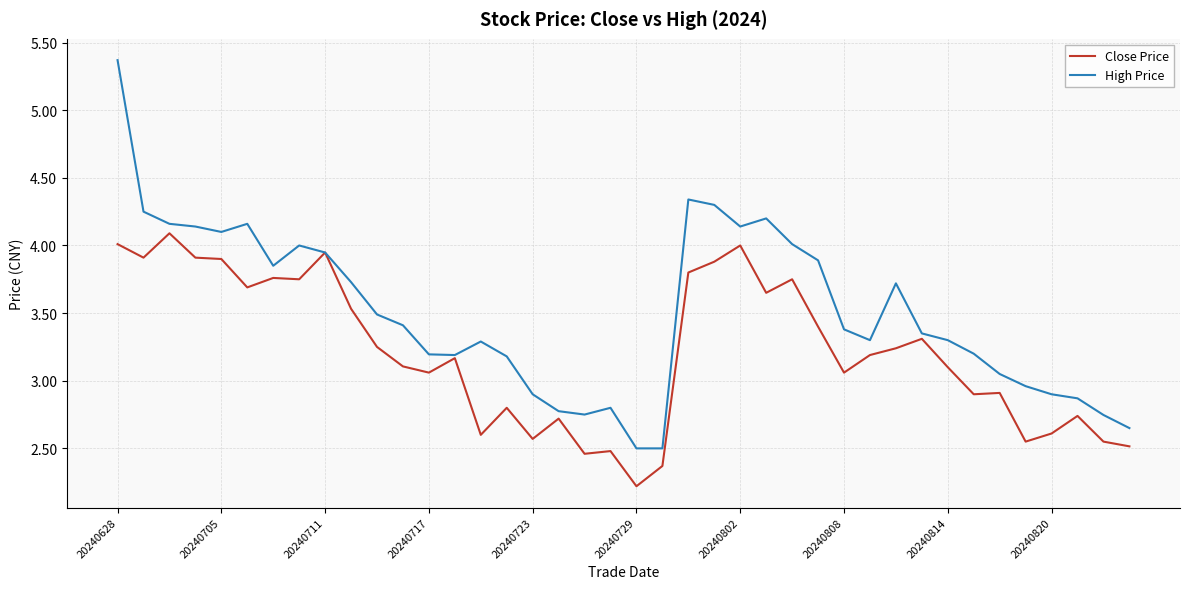

List the series in order of their overall mean, lowest first.

Close Price, High Price